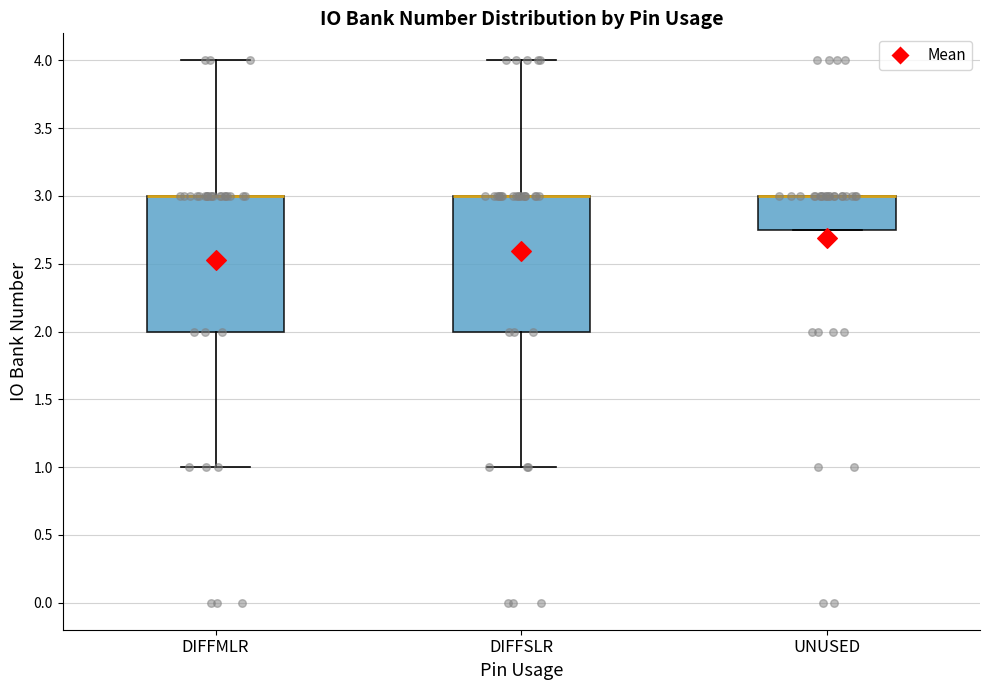

Where is the upper edge of the box for UNUSED on the y-axis? The values are not printed on the chart, so give them approximately, as read against the axis.

3.00